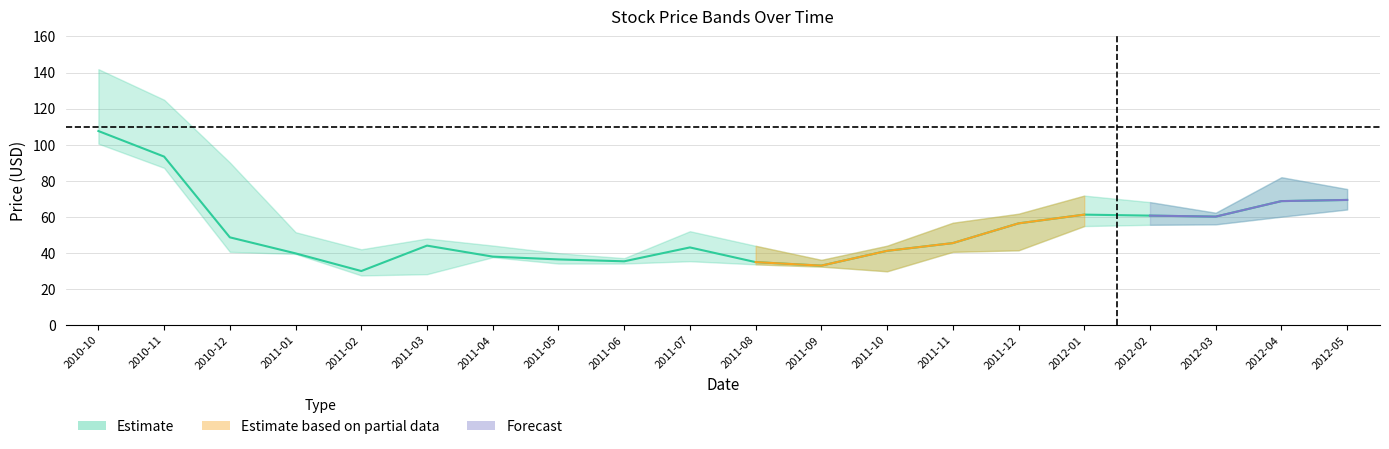

Reading right to left, transcribe all the data shown in this chart.

High: 2012-05=75.3	2012-04=81.9	2012-03=62.2	2012-02=68.1	2012-01=71.7	2011-12=61.6	2011-11=56.6	2011-10=43.9	2011-09=36.0	2011-08=43.9	2011-07=52.0	2011-06=37.0	2011-05=39.8	2011-04=44.0	2011-03=47.9	2011-02=41.9	2011-01=51.4	2010-12=90.1	2010-11=124.9	2010-10=141.9
Close: 2012-05=69.3	2012-04=68.7	2012-03=60.0	2012-02=60.6	2012-01=61.1	2011-12=56.3	2011-11=45.4	2011-10=41.0	2011-09=32.9	2011-08=34.8	2011-07=43.0	2011-06=35.2	2011-05=36.3	2011-04=37.9	2011-03=44.0	2011-02=29.9	2011-01=39.6	2010-12=48.5	2010-11=93.3	2010-10=107.5
Low: 2012-05=64.0	2012-04=60.0	2012-03=55.8	2012-02=55.5	2012-01=54.8	2011-12=41.4	2011-11=40.5	2011-10=29.7	2011-09=32.3	2011-08=33.5	2011-07=35.3	2011-06=34.0	2011-05=34.0	2011-04=37.5	2011-03=28.1	2011-02=27.4	2011-01=39.4	2010-12=40.5	2010-11=87.1	2010-10=100.5